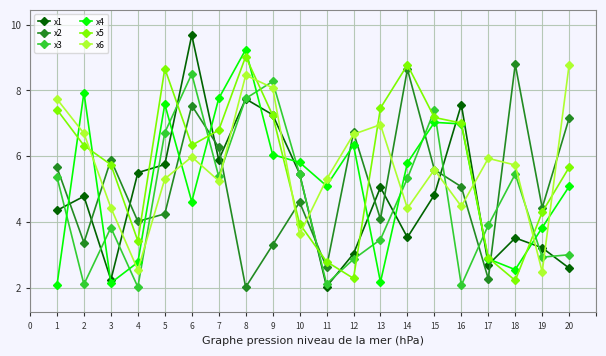

What is the value of the x6 point at the 2nd from the left?

6.7